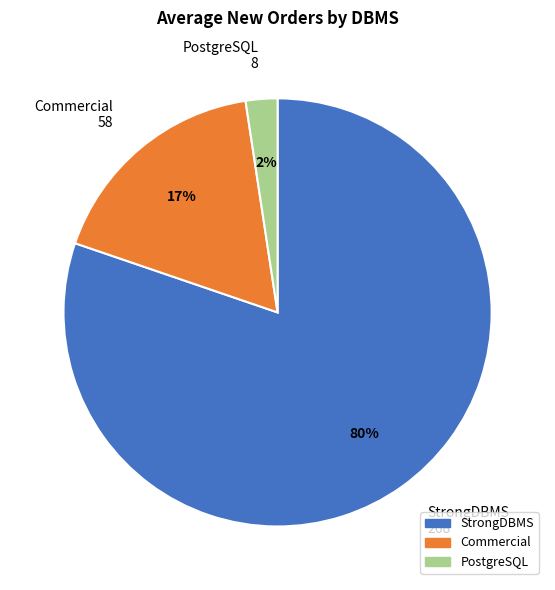

Which category has the biggest portion of the pie?

StrongDBMS